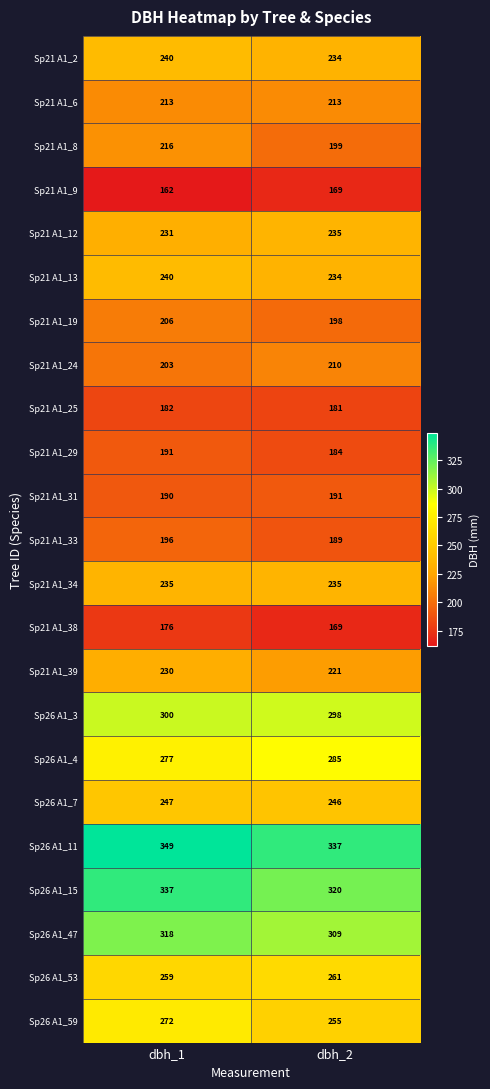

What is the approximate value of Sp26 A1_4 at dbh_2?

285